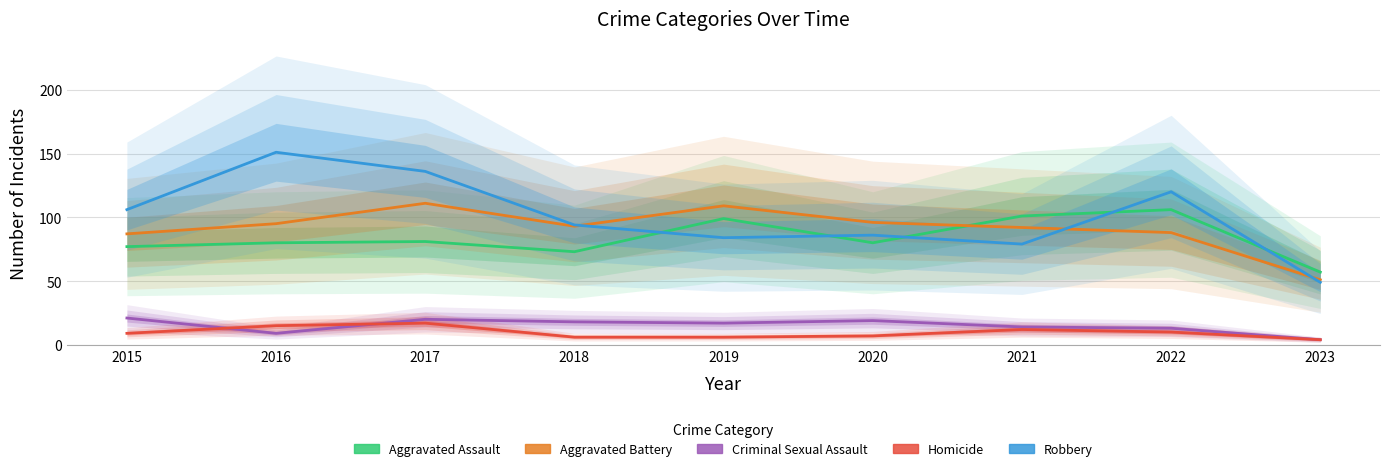

Reading left to right, list all the values displayed in this chart.

Aggravated Assault: 2015=77	2016=80	2017=81	2018=73	2019=99	2020=80	2021=101	2022=106	2023=57
Aggravated Battery: 2015=87	2016=95	2017=111	2018=93	2019=109	2020=96	2021=92	2022=88	2023=51
Criminal Sexual Assault: 2015=21	2016=9	2017=20	2018=18	2019=17	2020=19	2021=14	2022=13	2023=4
Homicide: 2015=9	2016=15	2017=17	2018=6	2019=6	2020=7	2021=12	2022=10	2023=4
Robbery: 2015=106	2016=151	2017=136	2018=94	2019=84	2020=86	2021=79	2022=120	2023=49